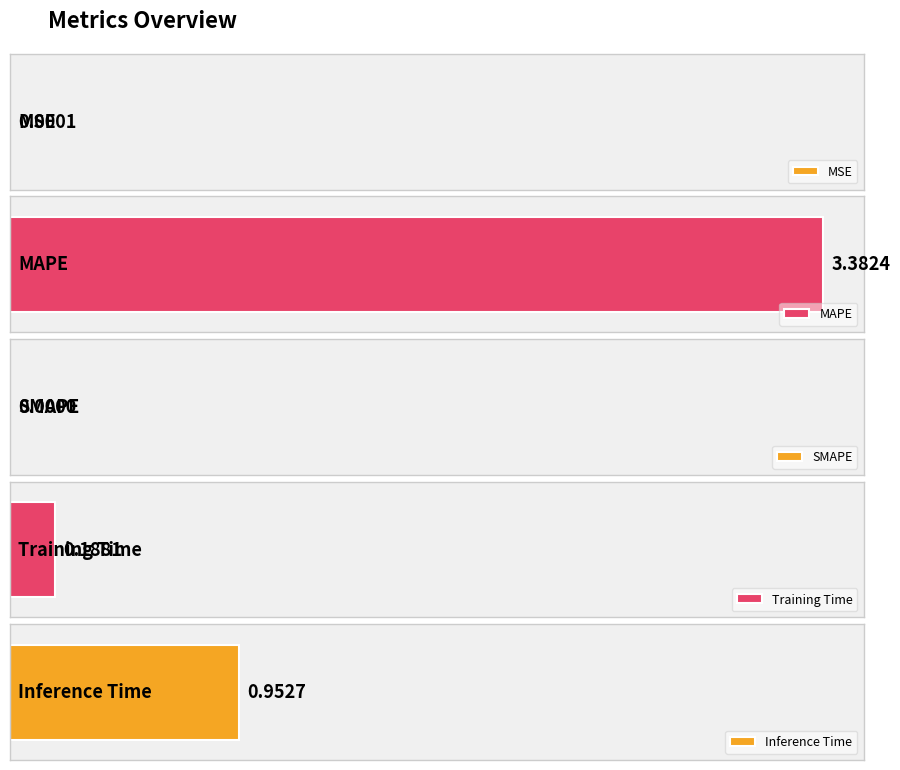

What is the difference between the maximum and second lowest values?

3.4